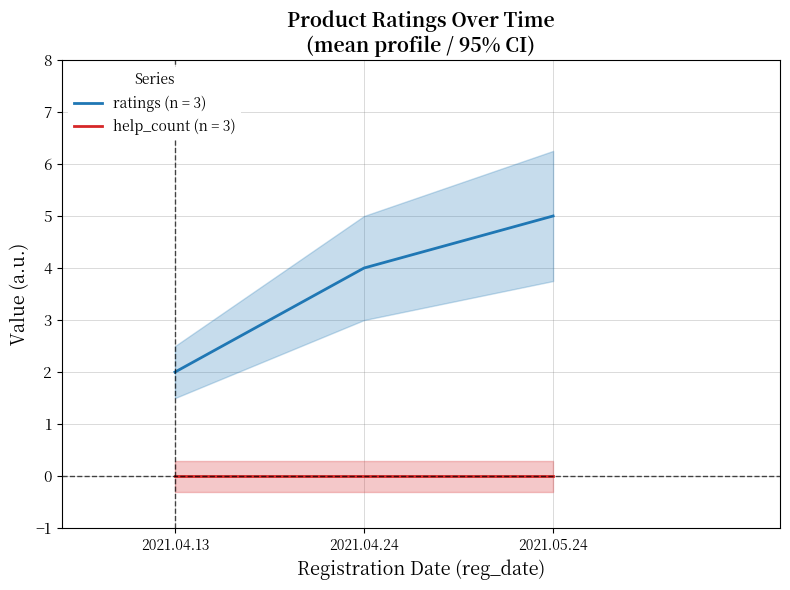

What is the difference between the values at 2021.04.13 and 2021.04.24?

2